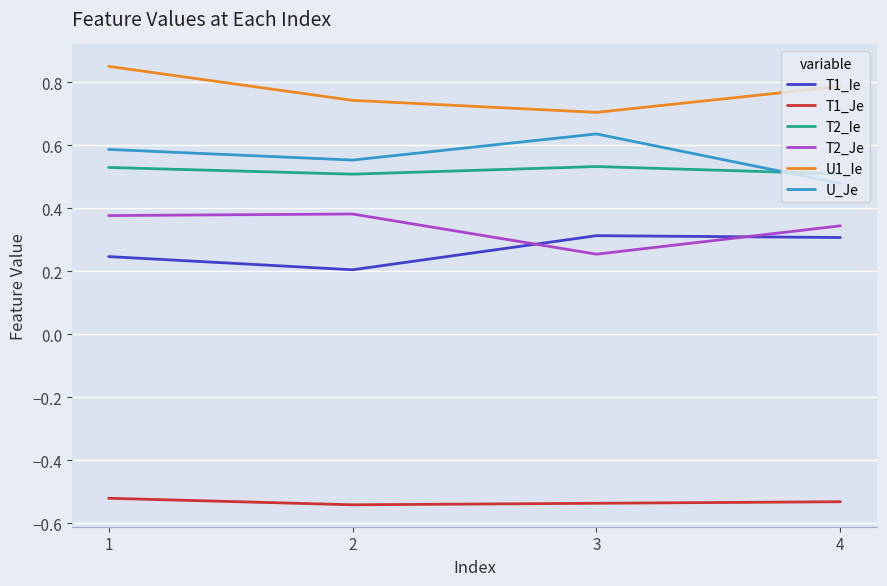

Which series has the largest total across all categories?

U1_Ie